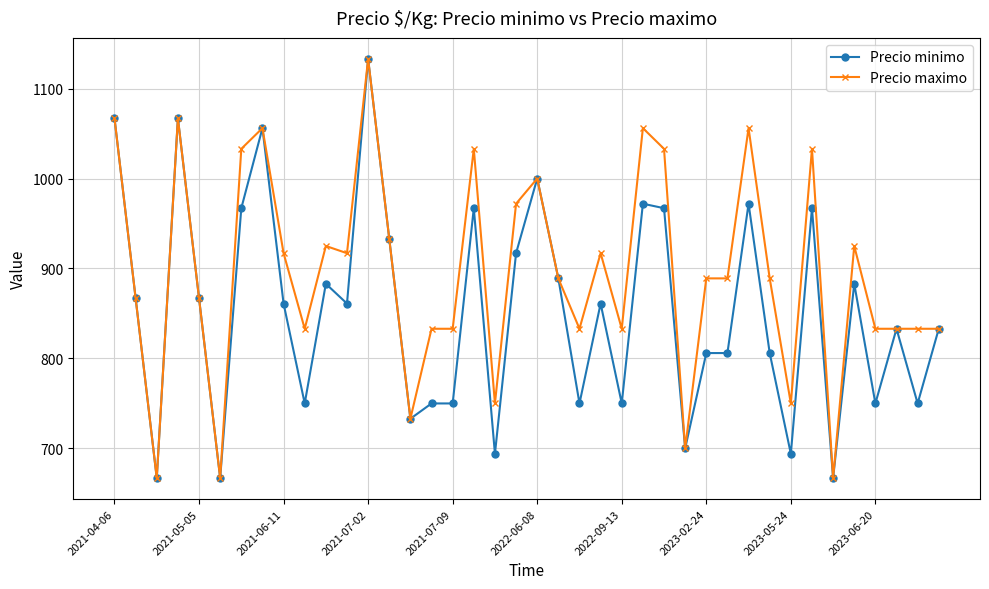

How many categories are shown in the chart?

40